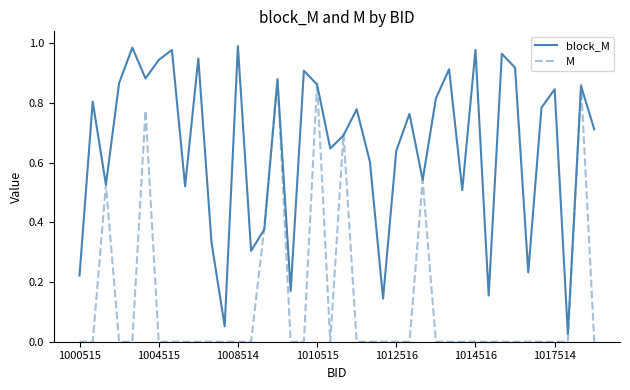

How many interior local valleys does the block_M series have?

13